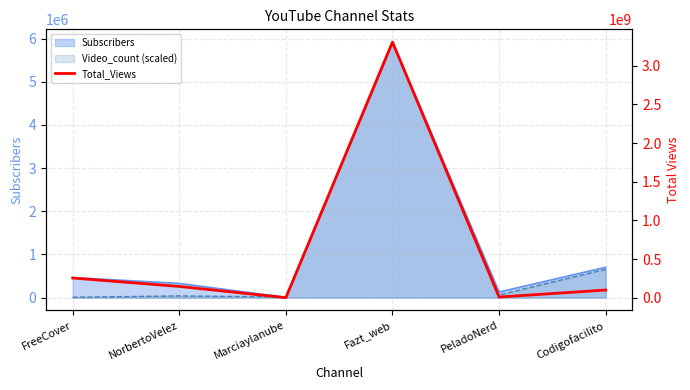

What is the sum of the values at Codigofacilito and Fazt_web?

3403576071